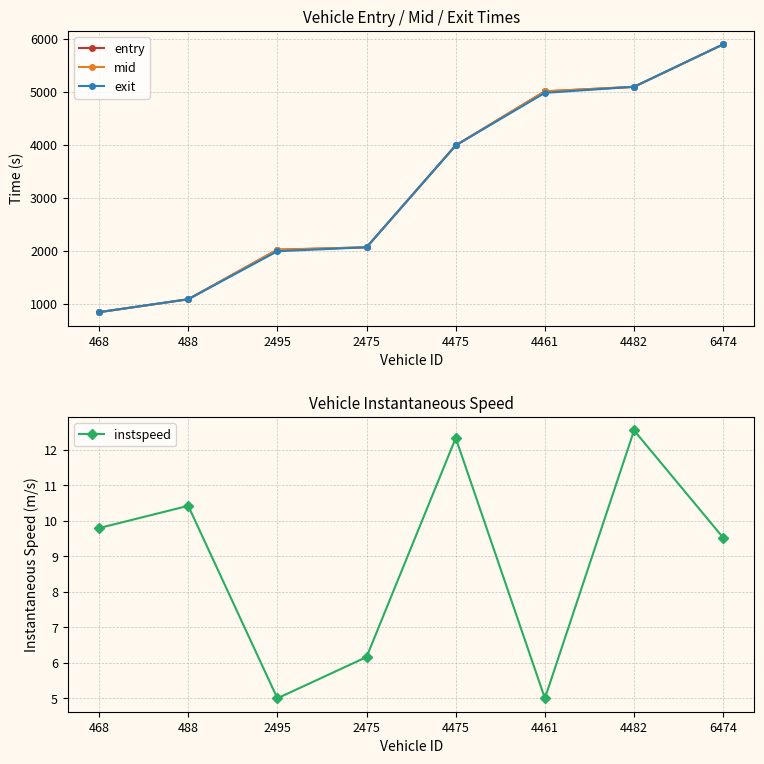

Which series has the largest total across all categories?

mid